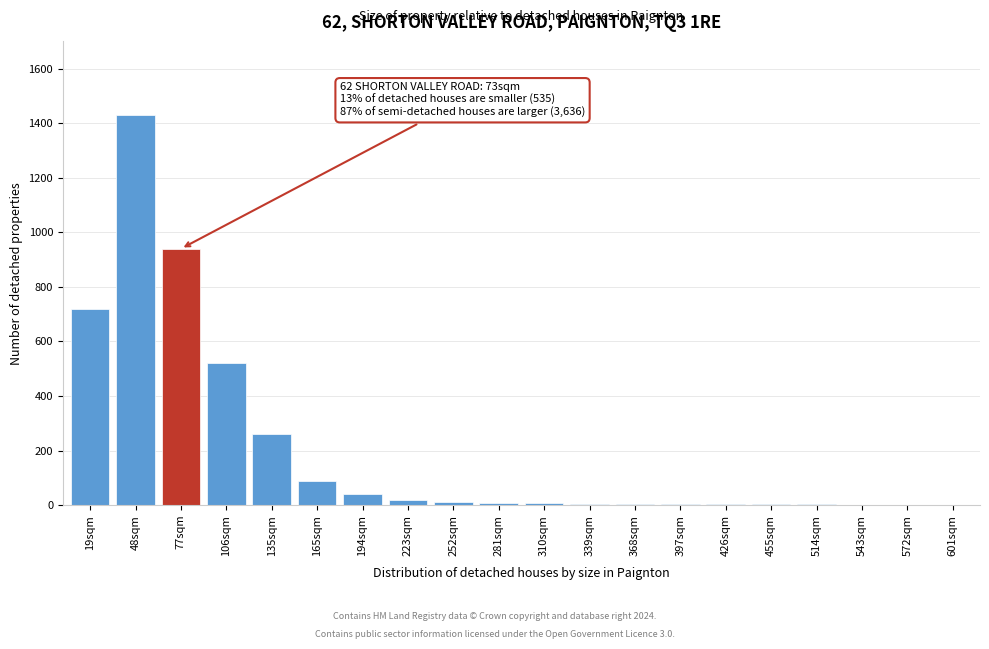

What is the change in value from 106sqm to 165sqm?

-430